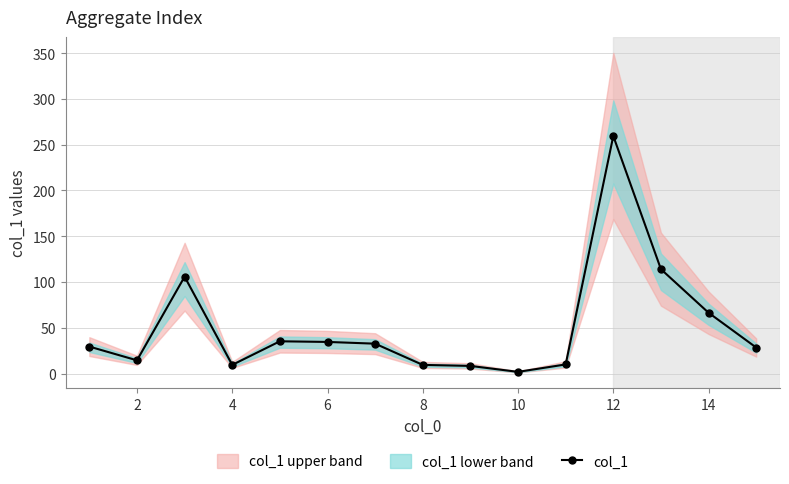

Is it true that col_1 equals 20.7 at 14?

False